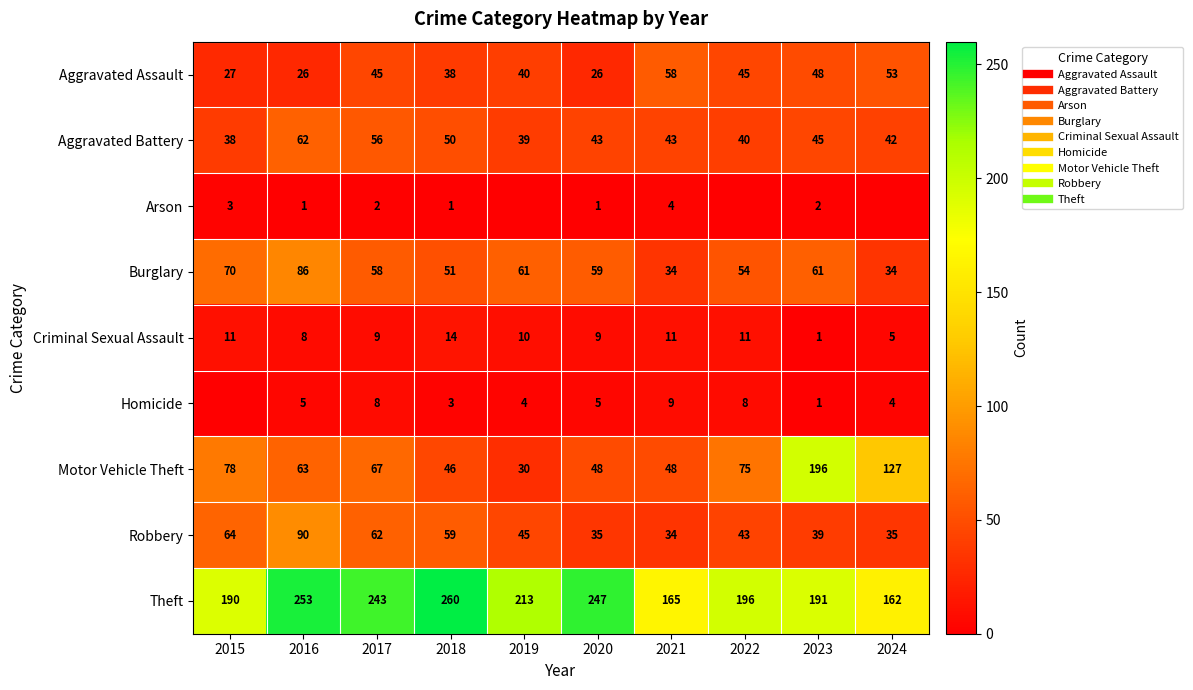

Is it true that Robbery equals 19 at 2015?

False